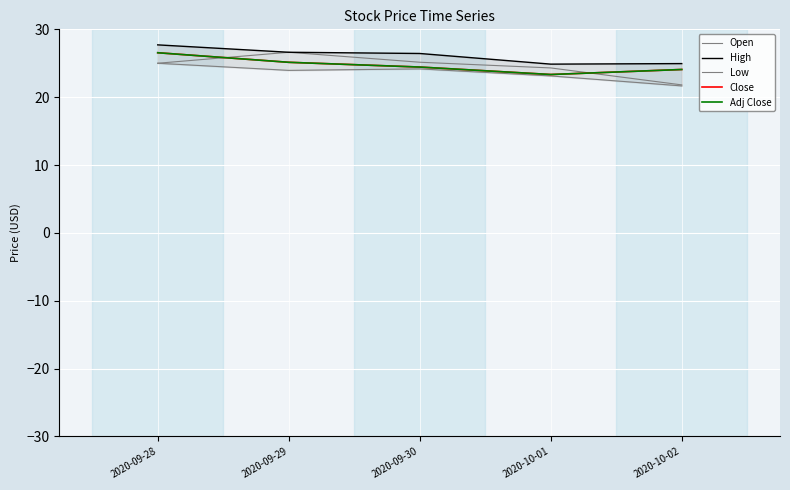

Which series has the largest range (max minus min)?

Open